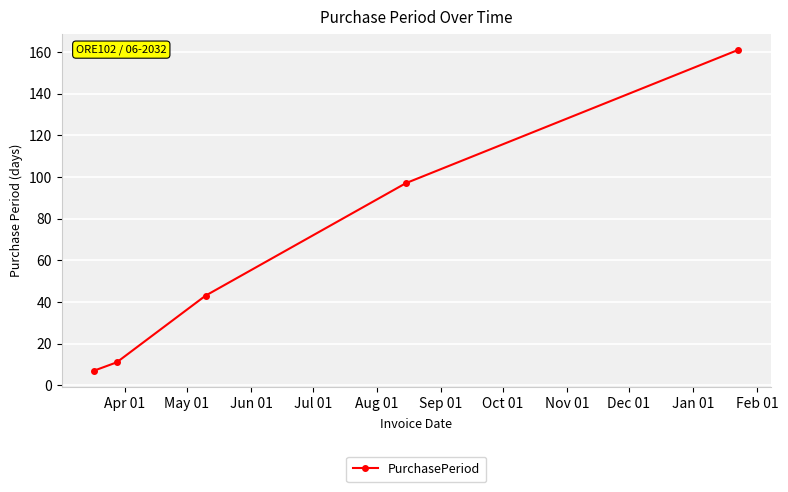

Reading left to right, list all the values displayed in this chart.

7	11	43	97	161